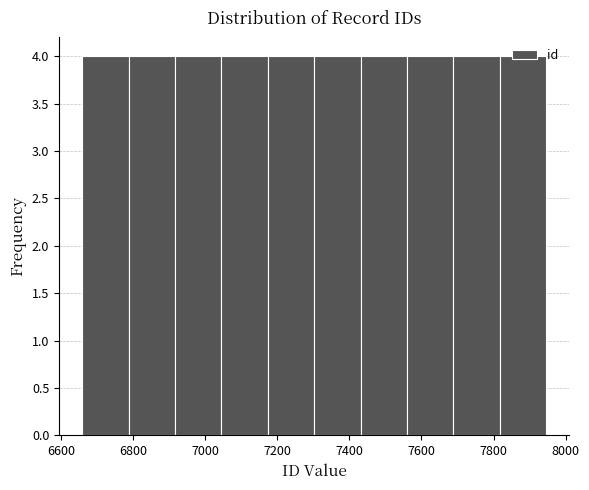

Reading left to right, transcribe this chart: for each bar, give the range it covers on the x-axis and its height. Neither the bar edges nor the heights are printed on the chart, so give them approximately, as read against the axes.

6660 to 6780: 4
6780 to 6920: 4
6920 to 7040: 4
7040 to 7180: 4
7180 to 7300: 4
7300 to 7440: 4
7440 to 7560: 4
7560 to 7680: 4
7680 to 7820: 4
7820 to 7940: 4